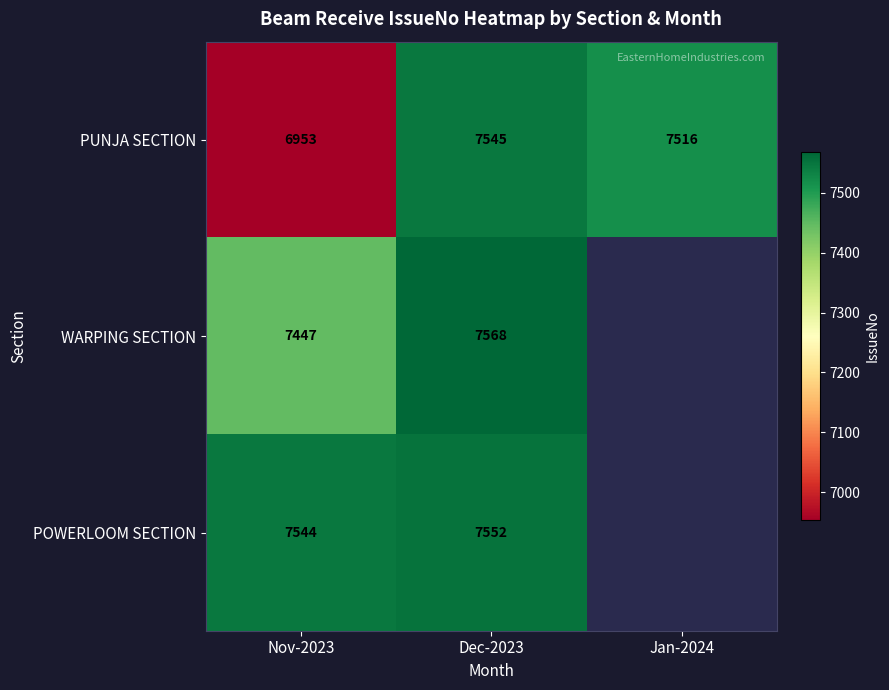

What is the difference between the highest and lowest values at Nov-2023?

591